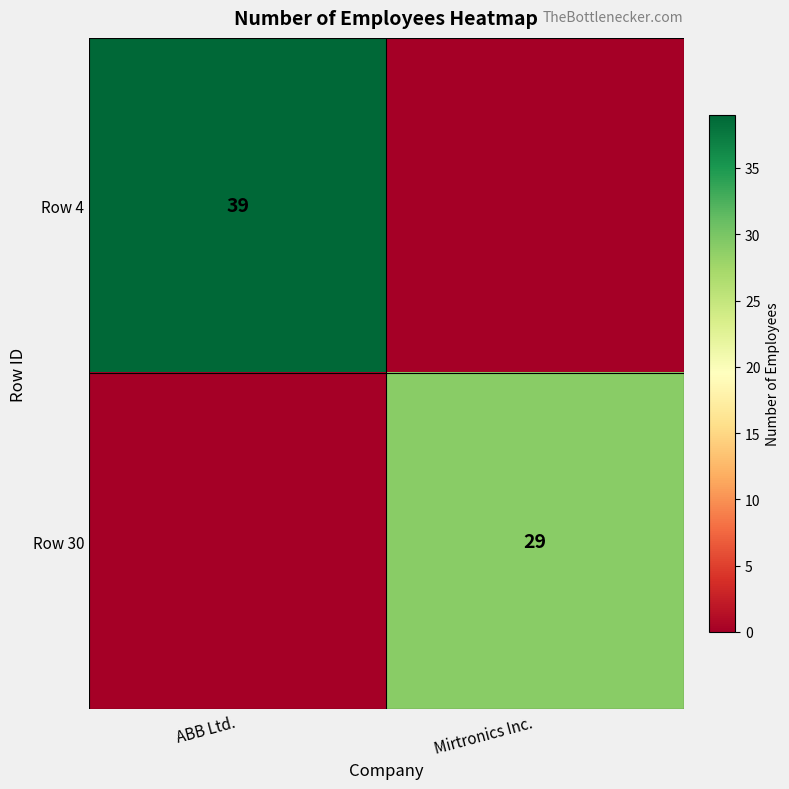

True or false: Row 30 has a value of 39 at Mirtronics Inc..

False